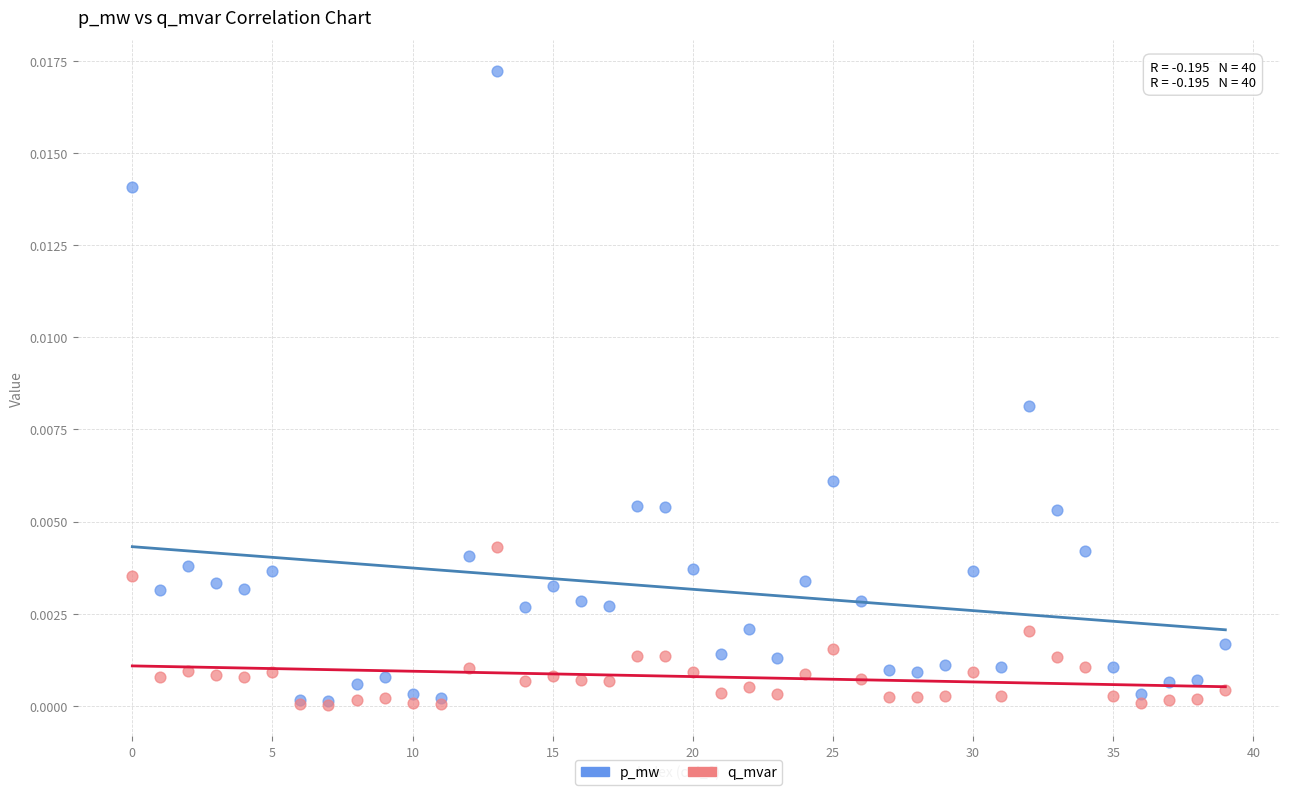

Which series reaches the maximum Y coordinate?

p_mw